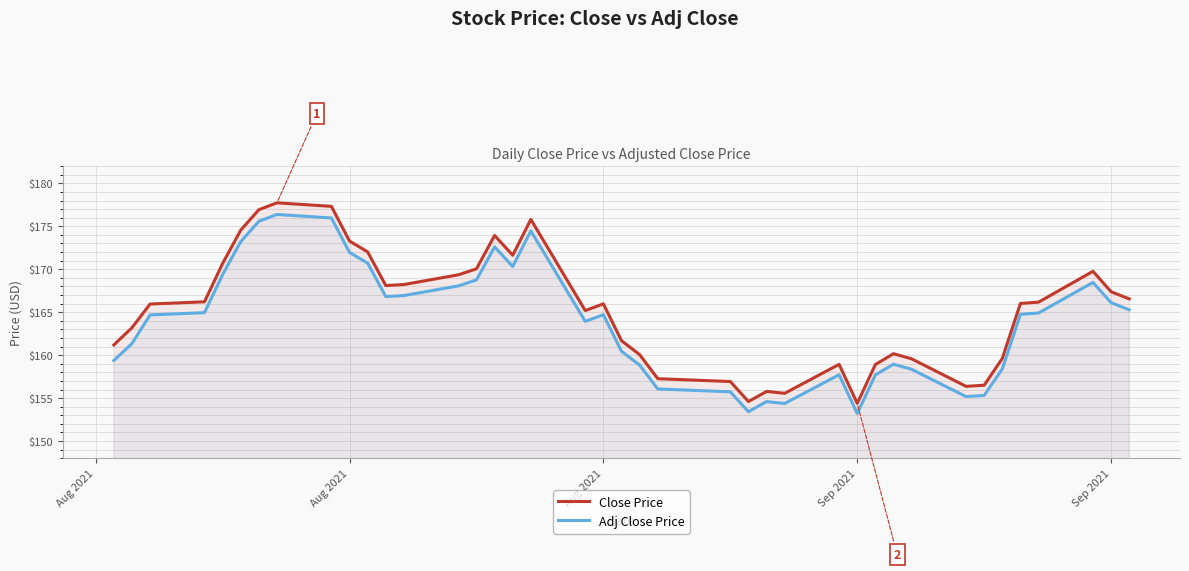

True or false: Close Price and Adj Close Price cross at least once.

False